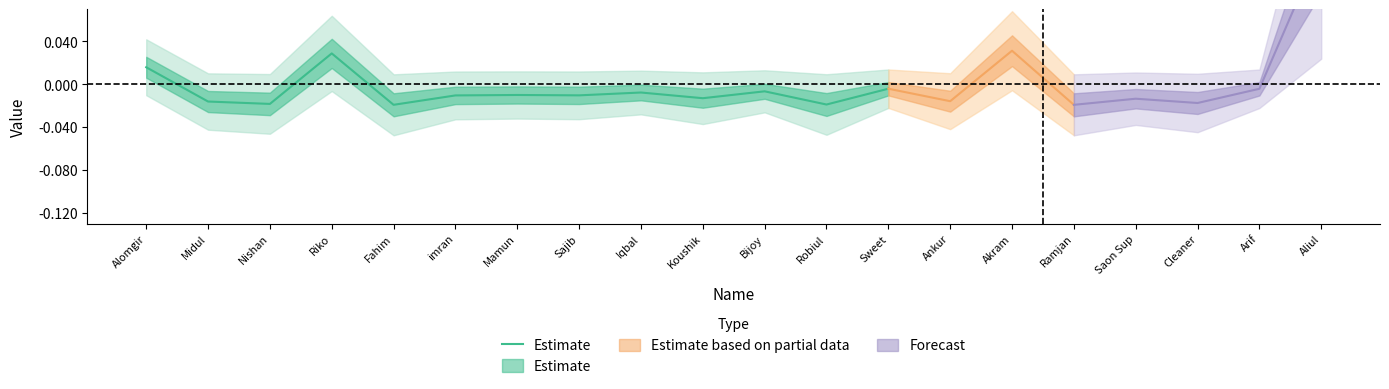

Which has a higher value, Bijoy or Robiul?

Bijoy